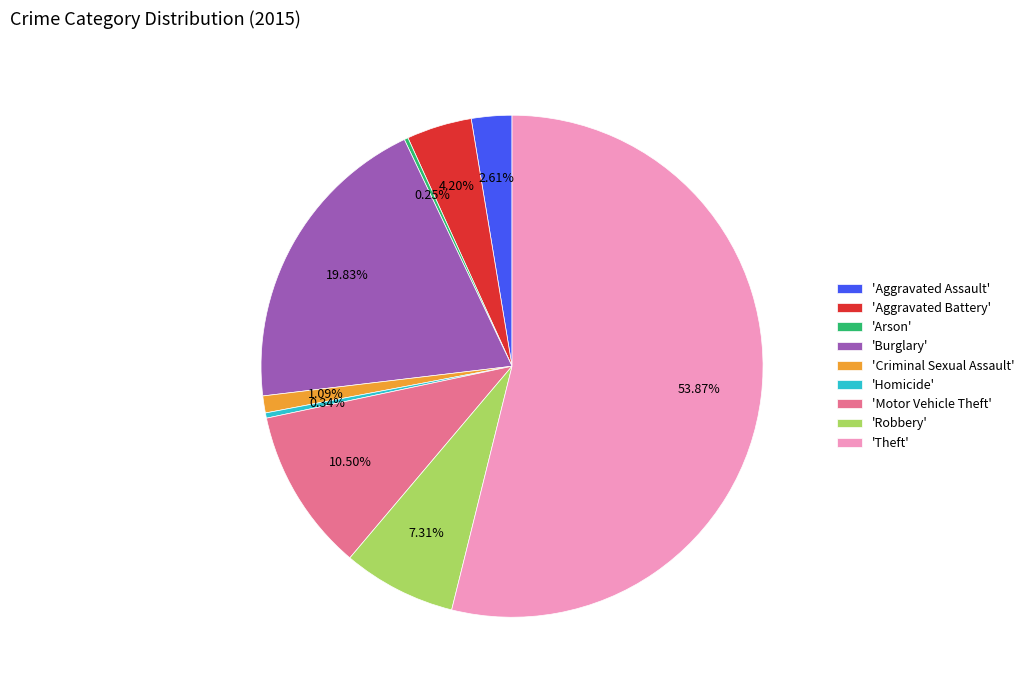

To the nearest percent, what is the average slice percentage?

11%